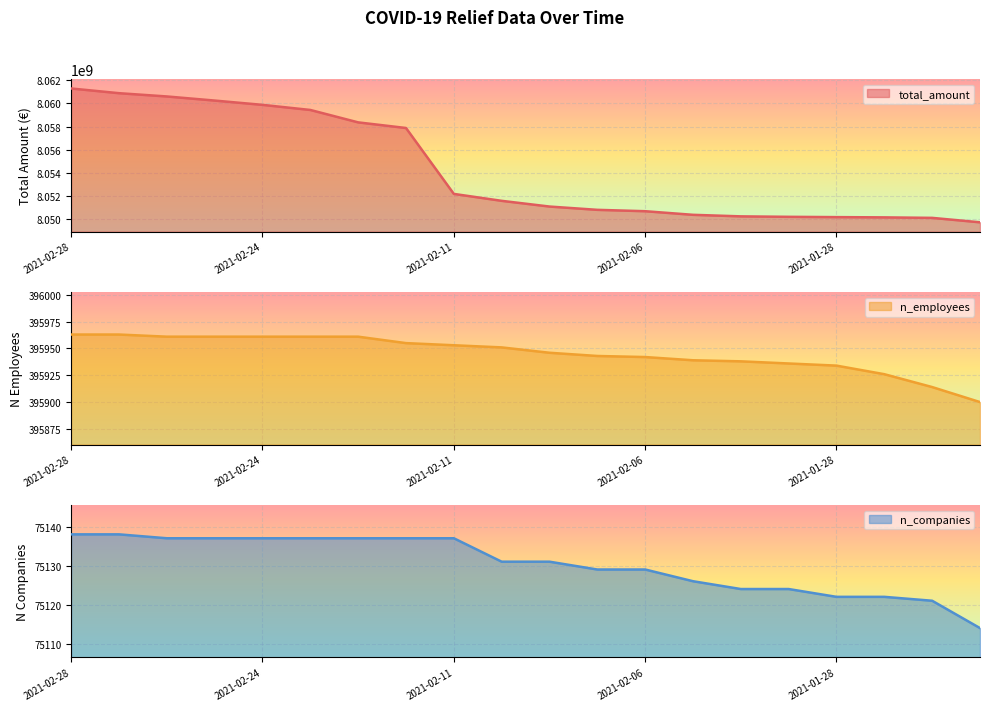

Which label corresponds to the smallest value in the chart?

2021-01-12